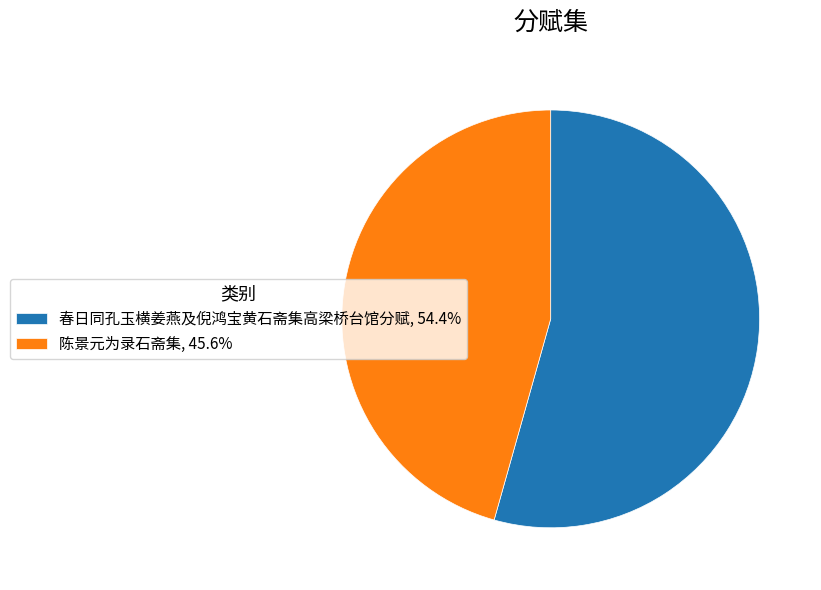

Does 陈景元为录石斋集, 45.6% represent more than half of the total?

No